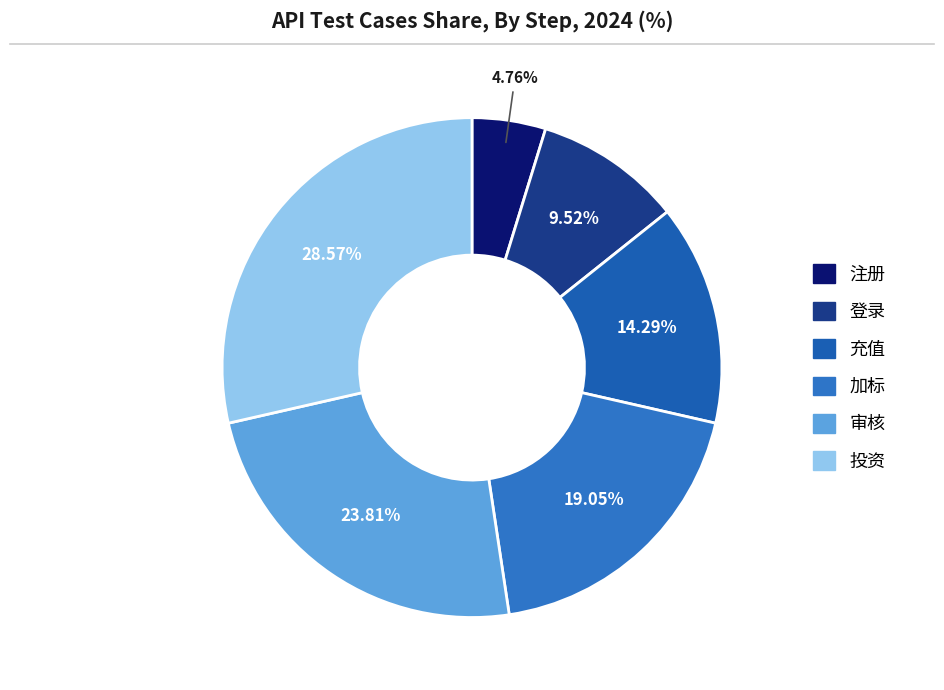

Between 审核 and 登录, which is larger?

审核